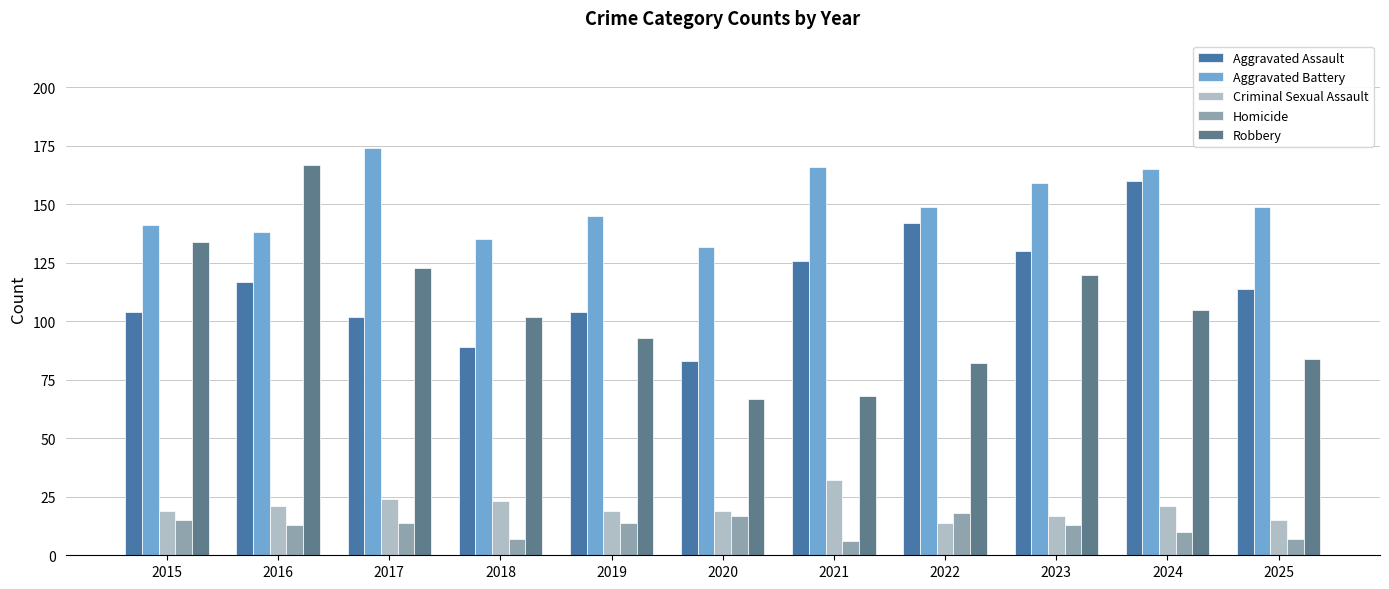

What are all the series names shown in the legend?

Aggravated Assault, Aggravated Battery, Criminal Sexual Assault, Homicide, Robbery